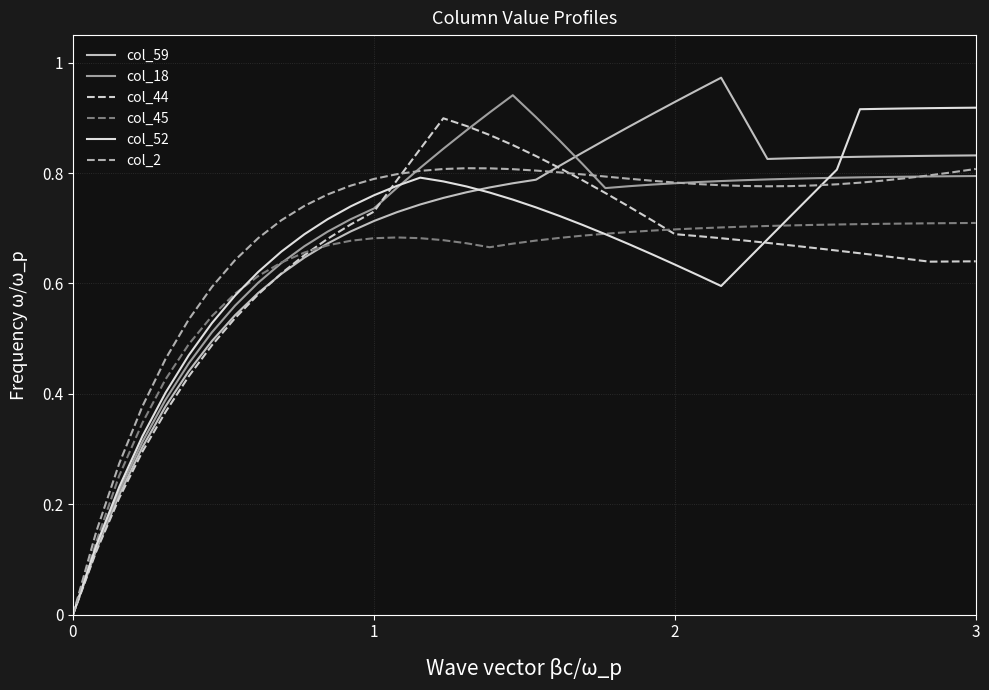

How many lines are shown in the chart?

6